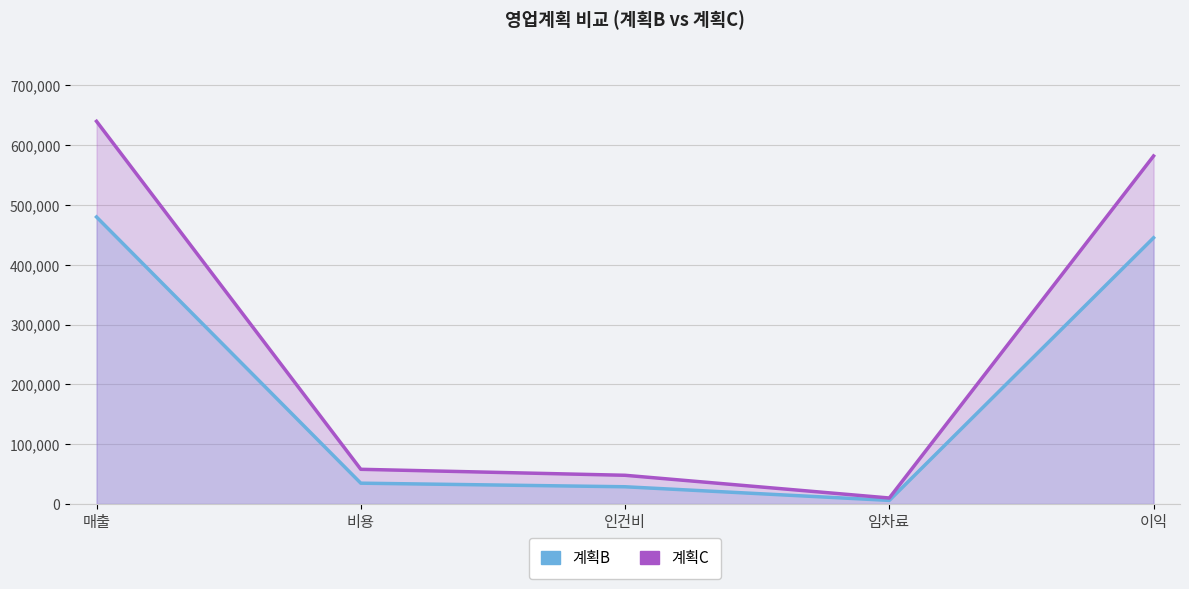

At which category is the sum across all series the highest?

매출